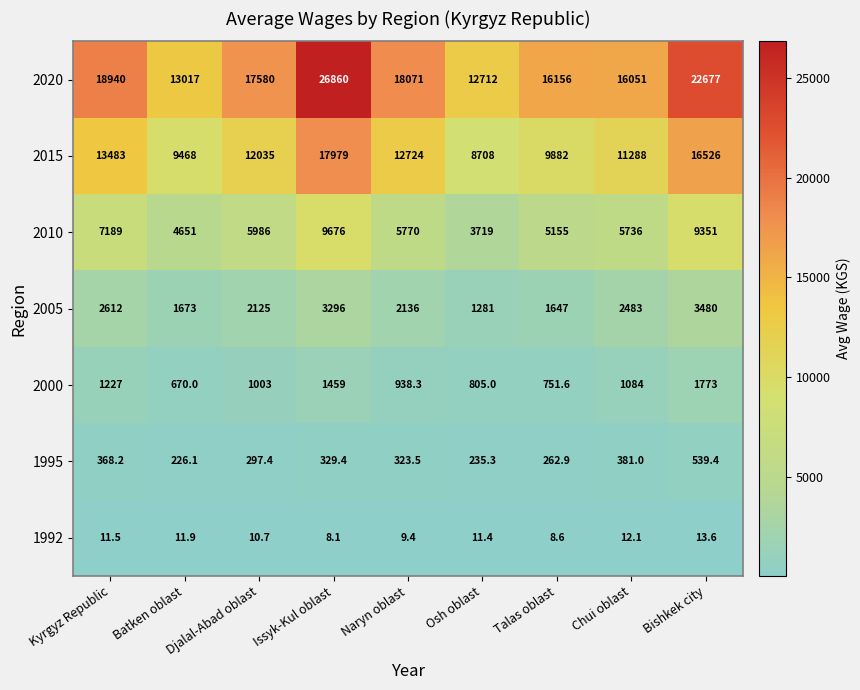

Which category has the highest value across all series?

Issyk-Kul oblast